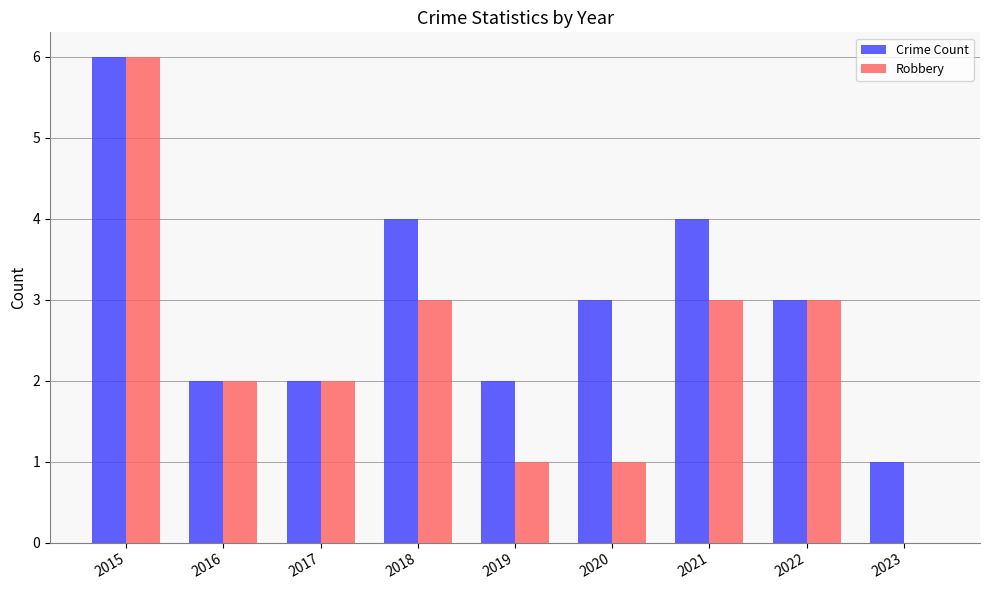

The Robbery series shows 6 at 2015. True or false?

True